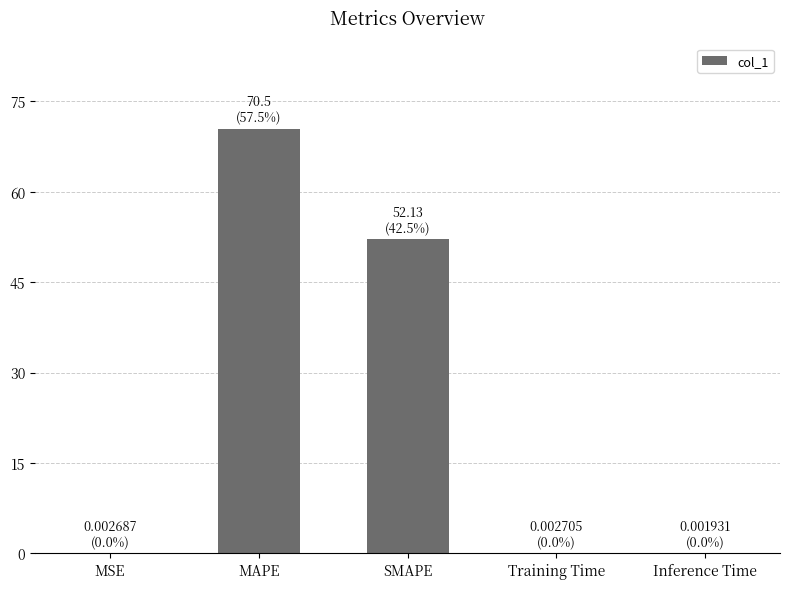

What is the sum of all values?

122.6